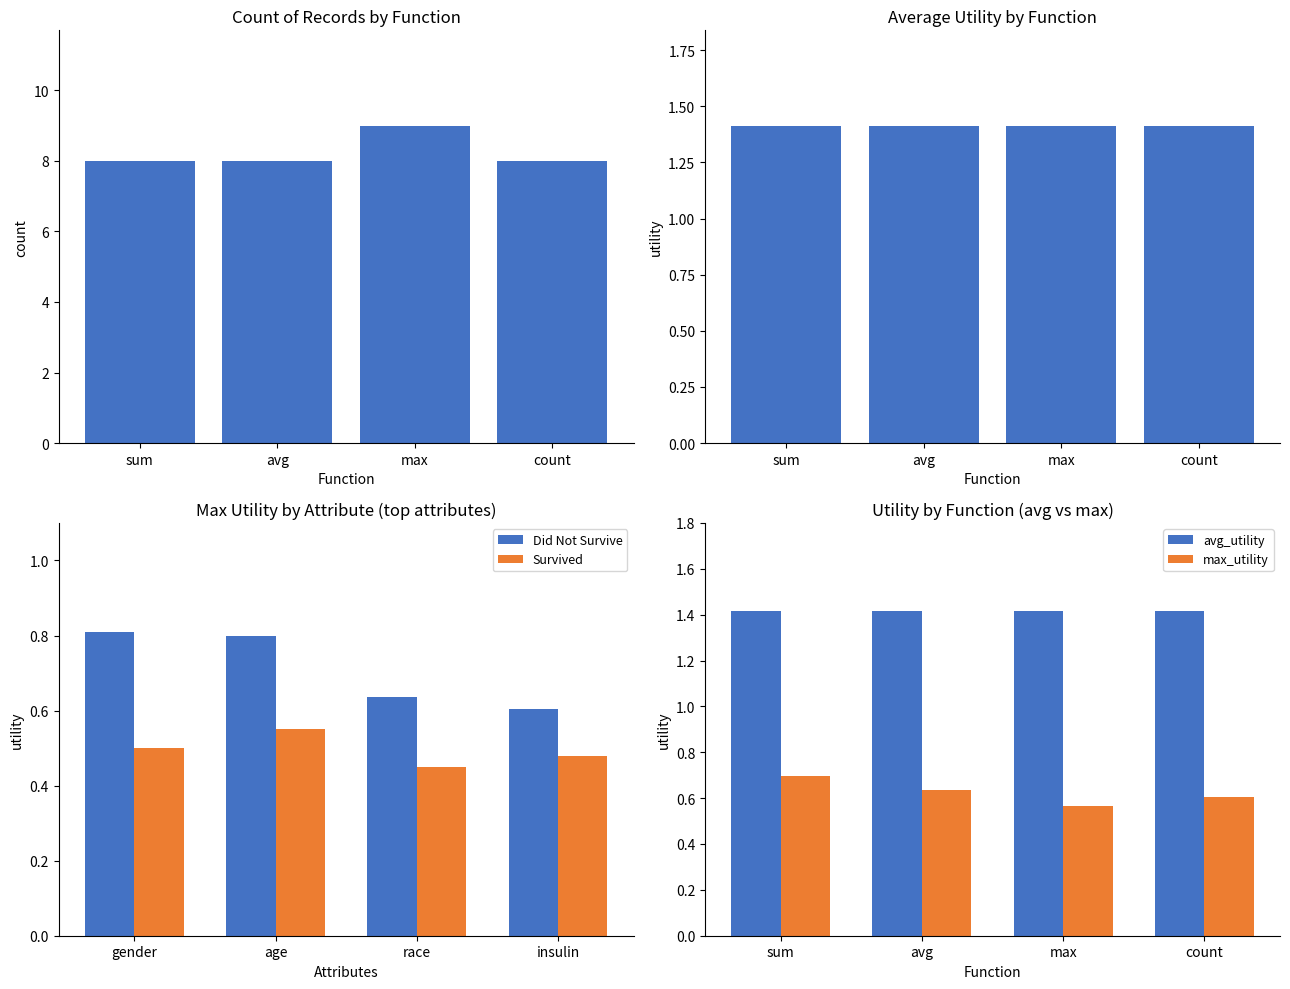

The value of Survived at gender is 0.5. True or false?

True